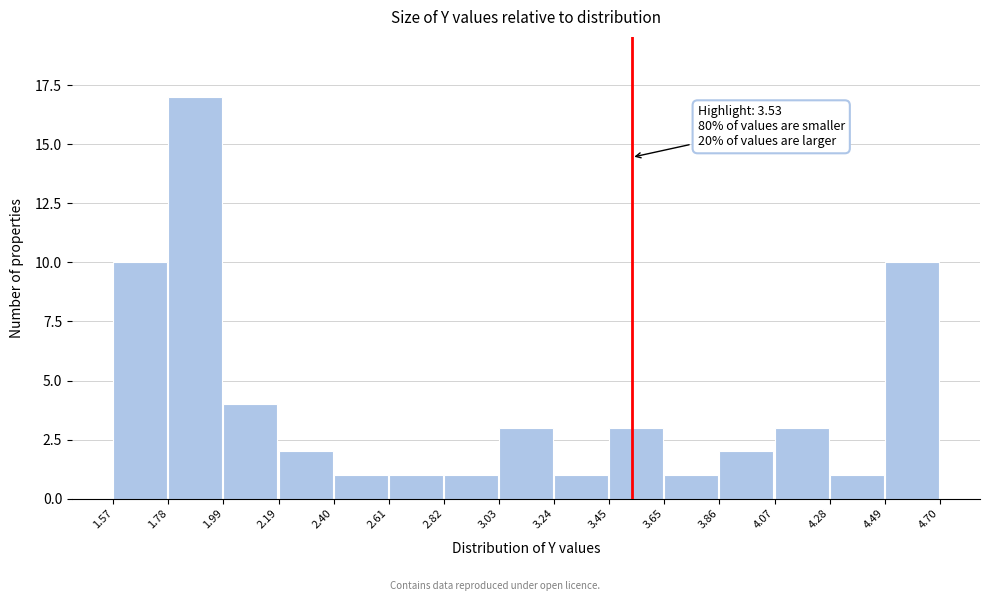

Over which range of the x-axis is the bar tallest?

1.78 to 1.99